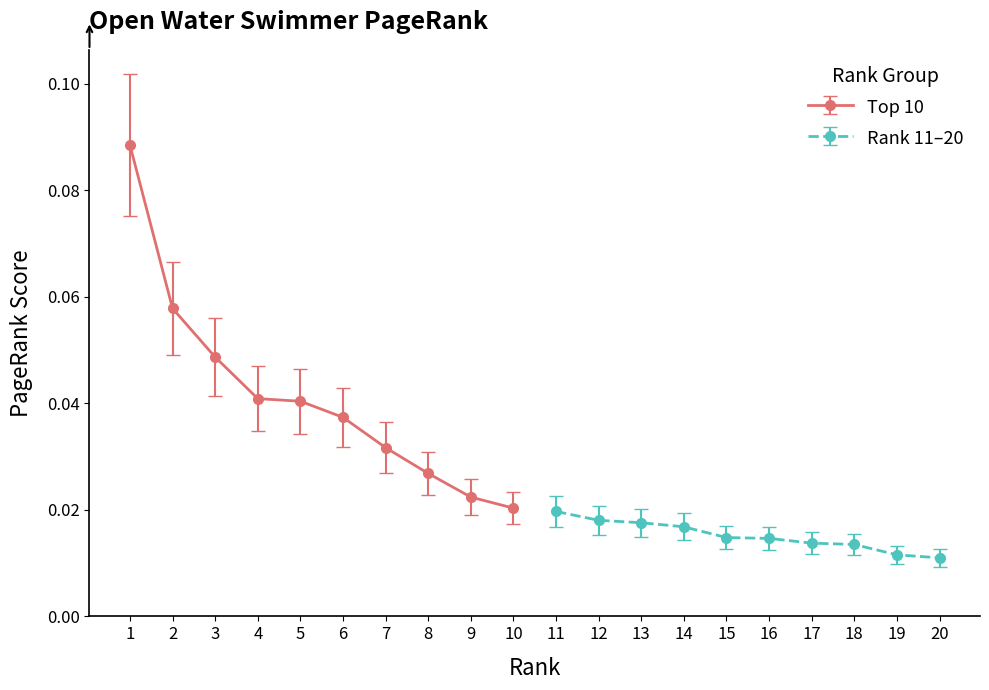

Does the chart display data point markers on the line(s)?

Yes